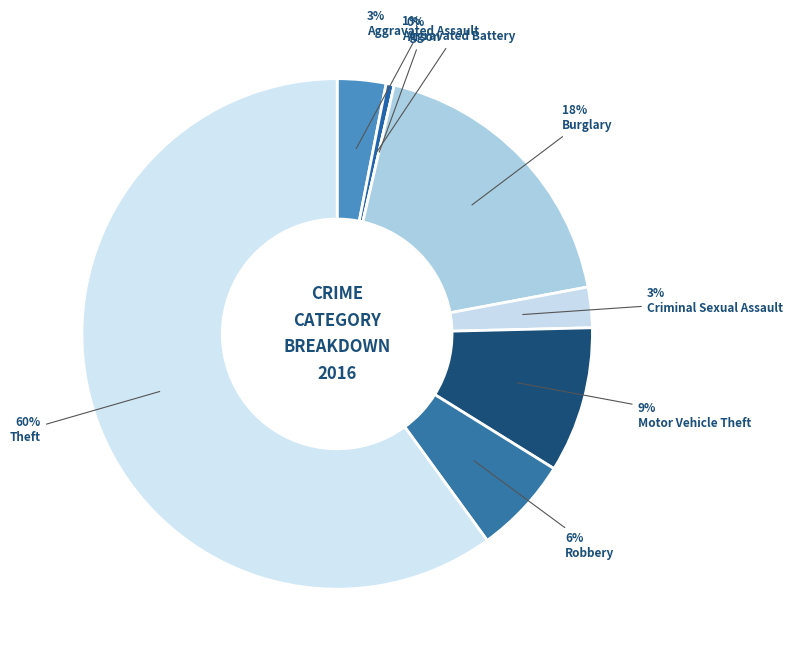

How many segments does this pie chart have?

8